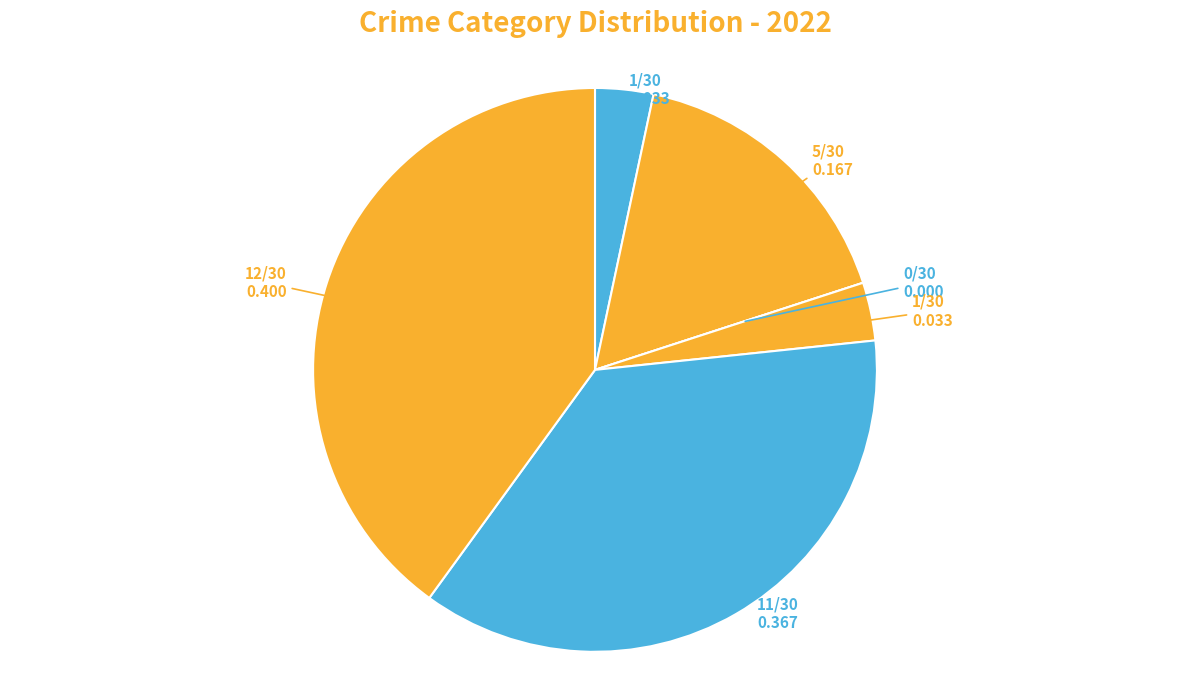

What is the smallest slice in the pie chart?

Arson